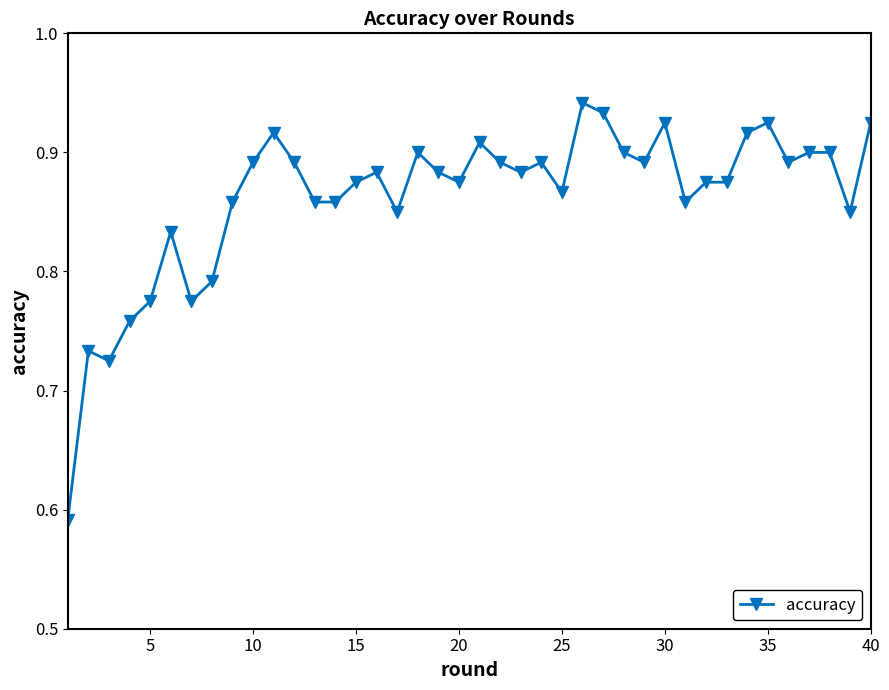

True or false: there are more than 0 points higher than both neighbors.

True